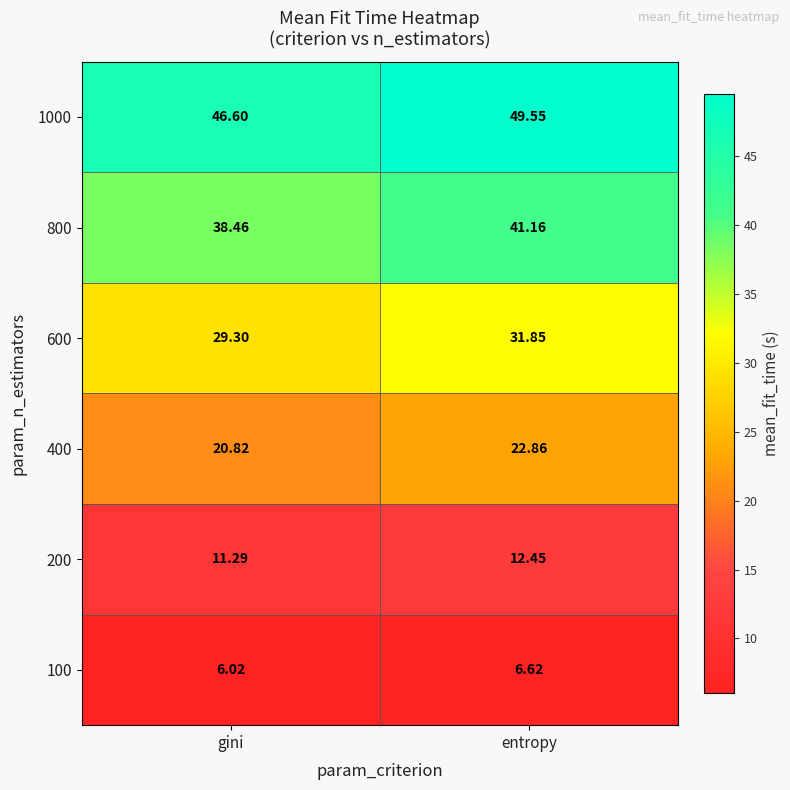

At which label is 800 closest to 39?

gini